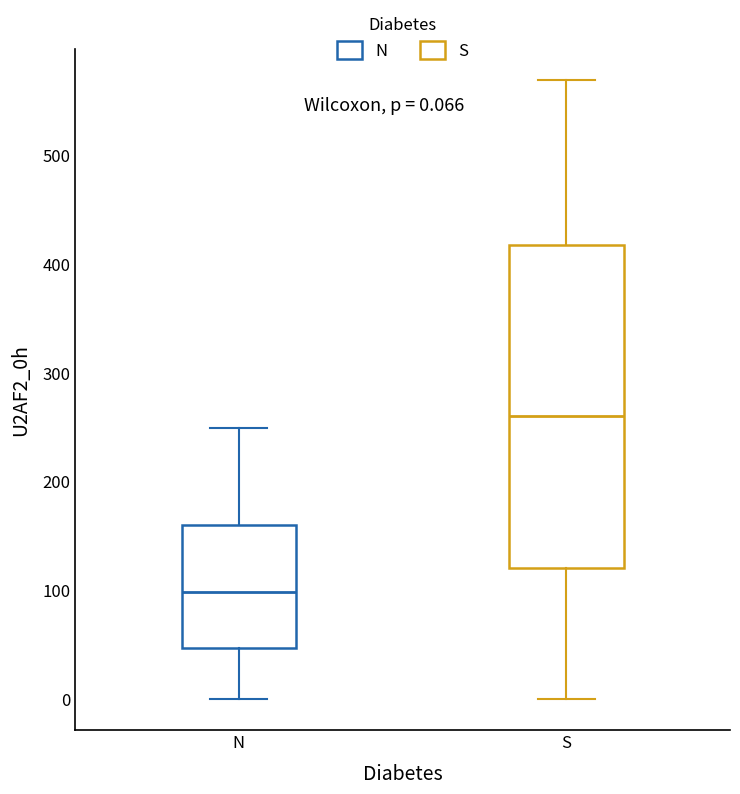

Which box's median line is the lowest?

N